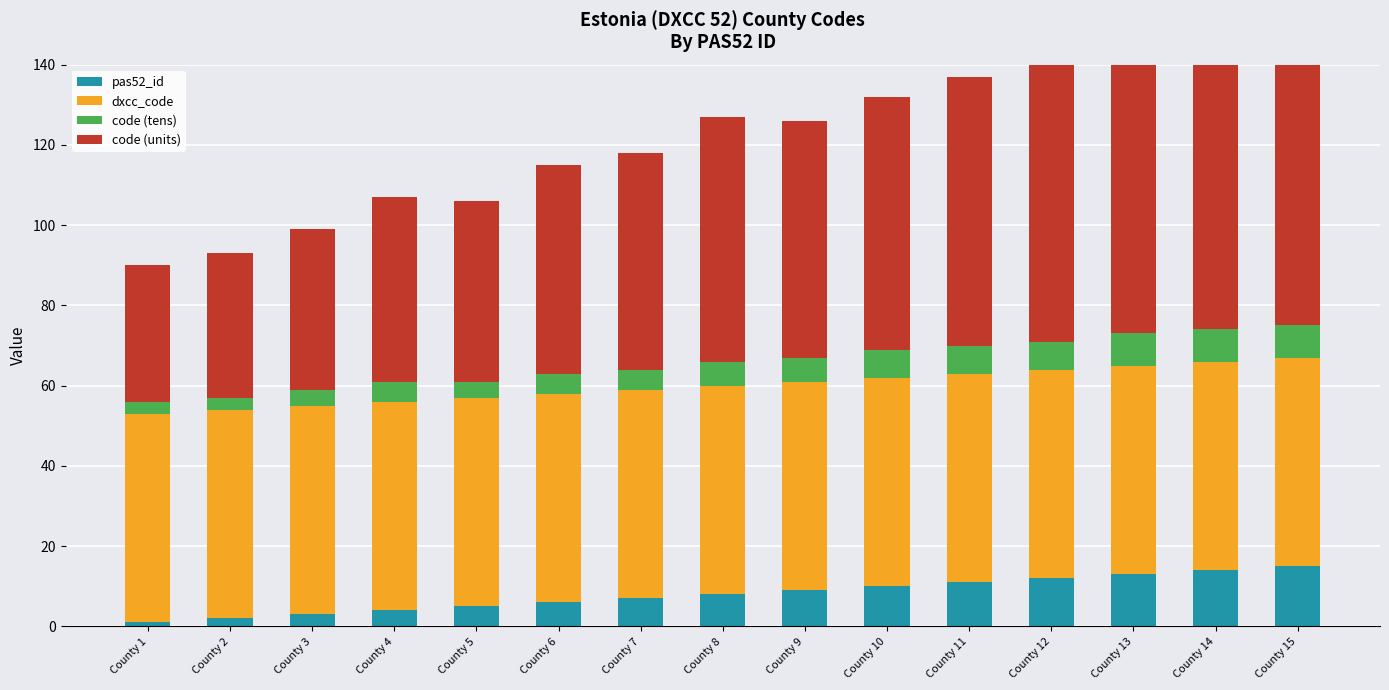

Which series has the largest total across all categories?

code (units)